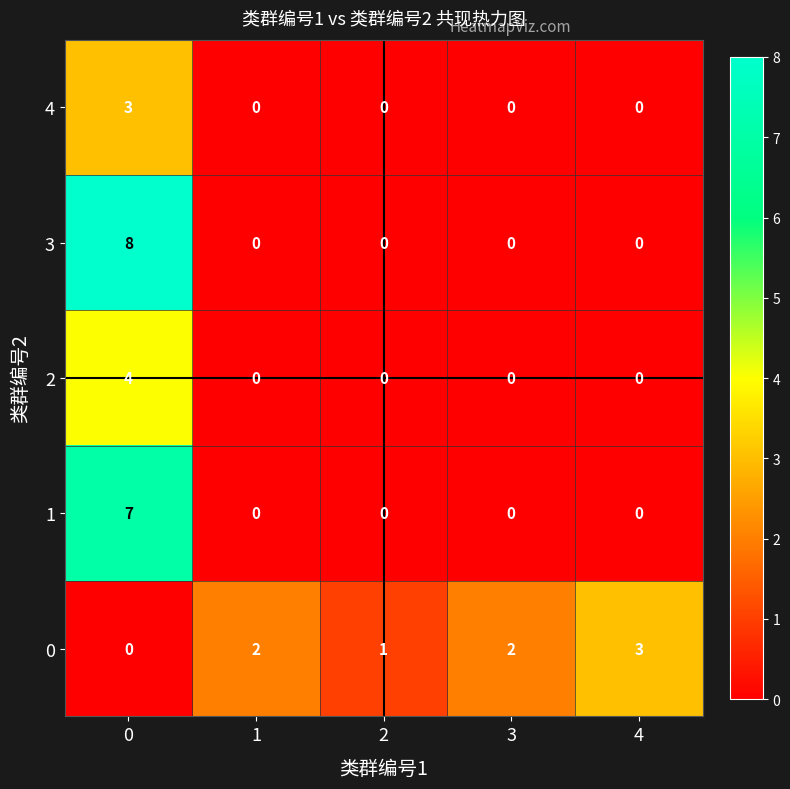

Count the number of categories in the chart.

5